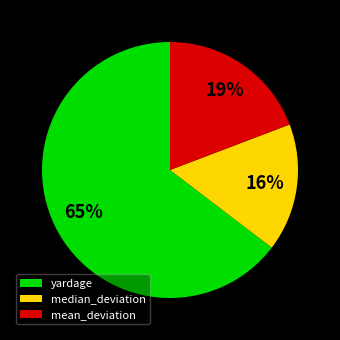

How many slices are in this pie chart?

3